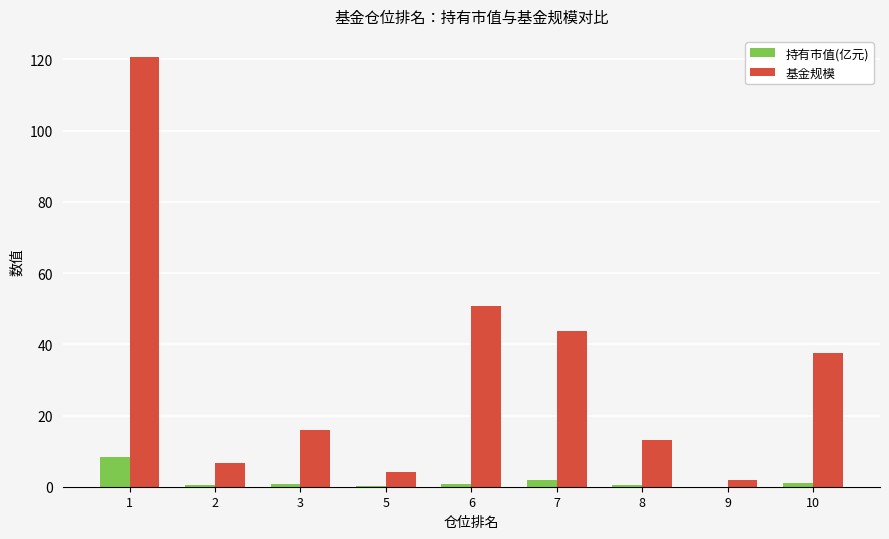

How many series are shown in this chart?

2